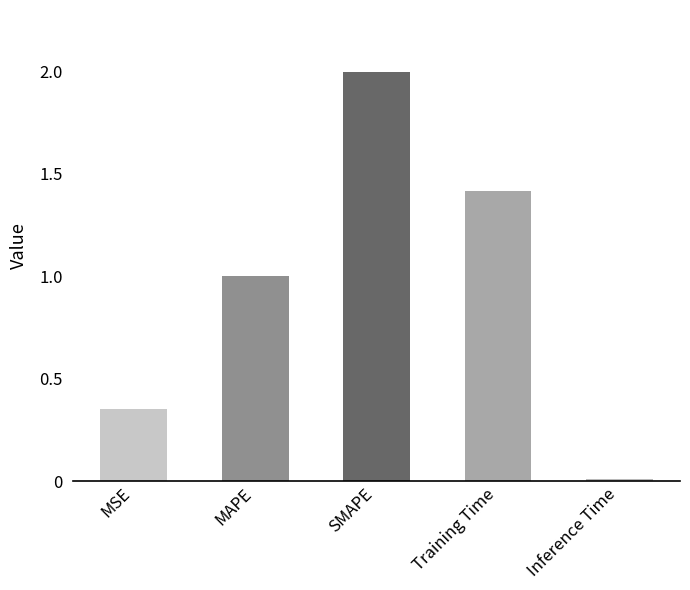

How many data points does each series have?

5